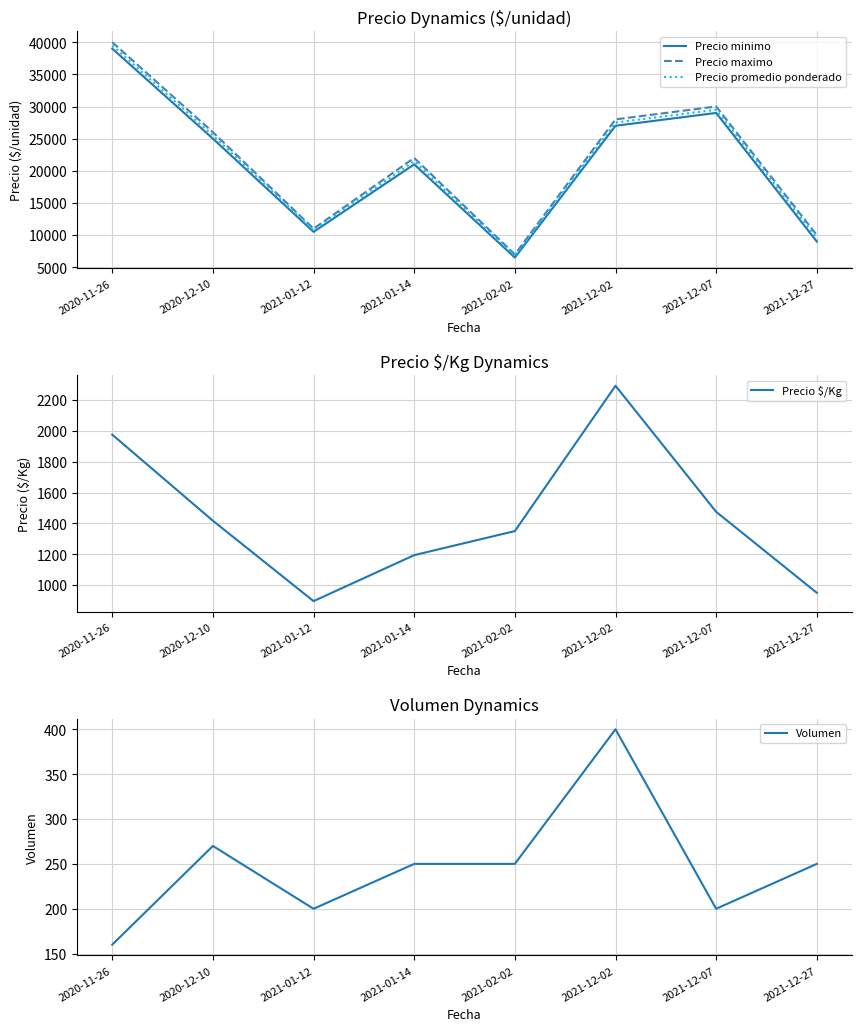

What is the maximum value shown in the chart?

40000